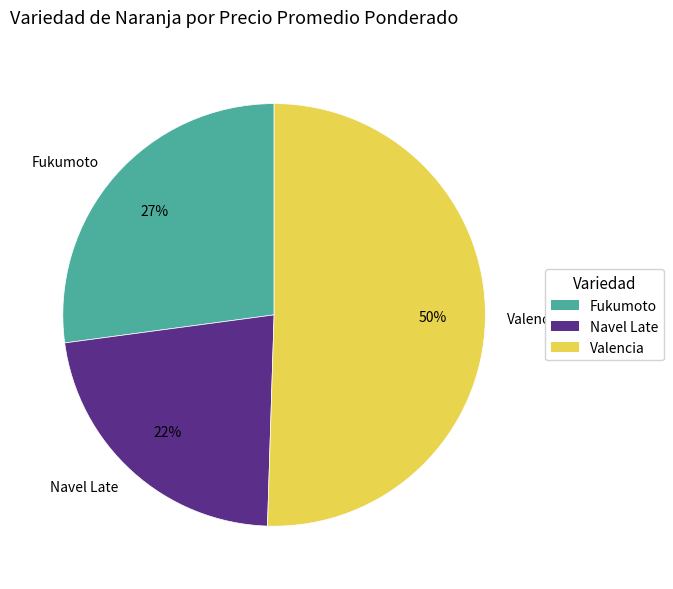

Rank the categories by value from highest to lowest.

Valencia, Fukumoto, Navel Late